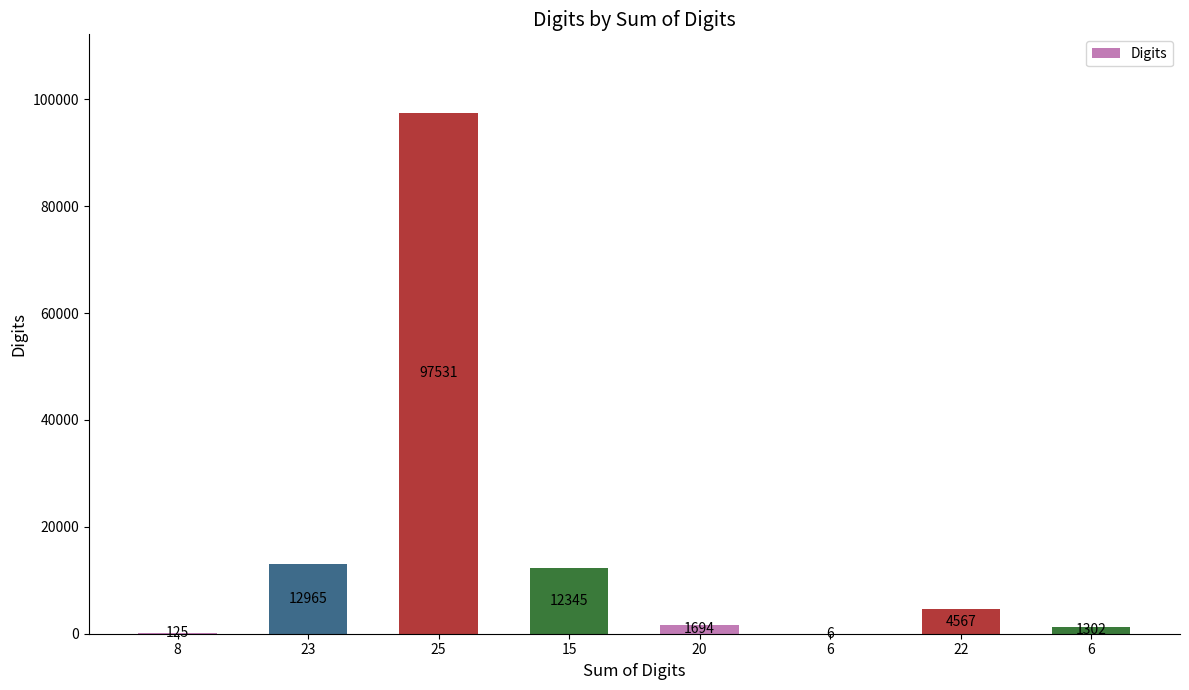

What is the sum of the values at 20 and 22?

6261